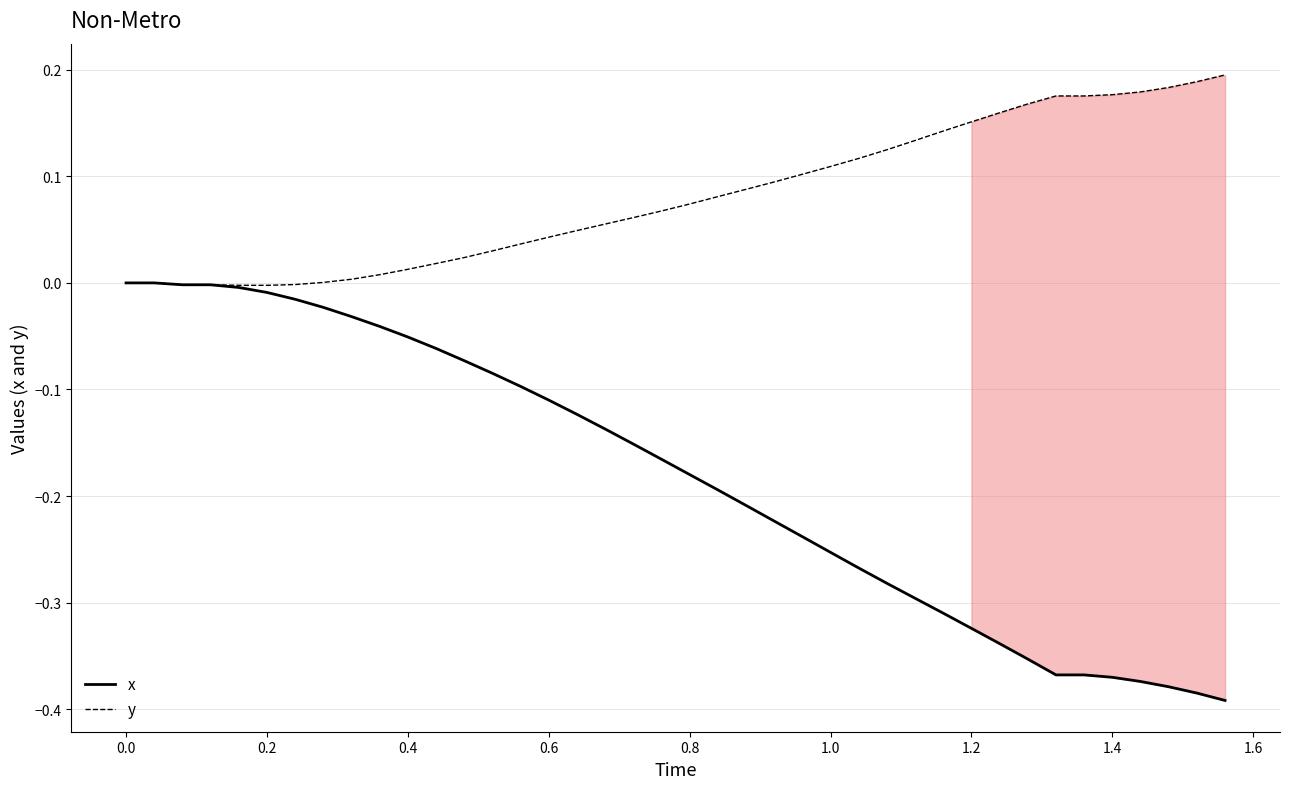

Which series has the widest spread of values?

x